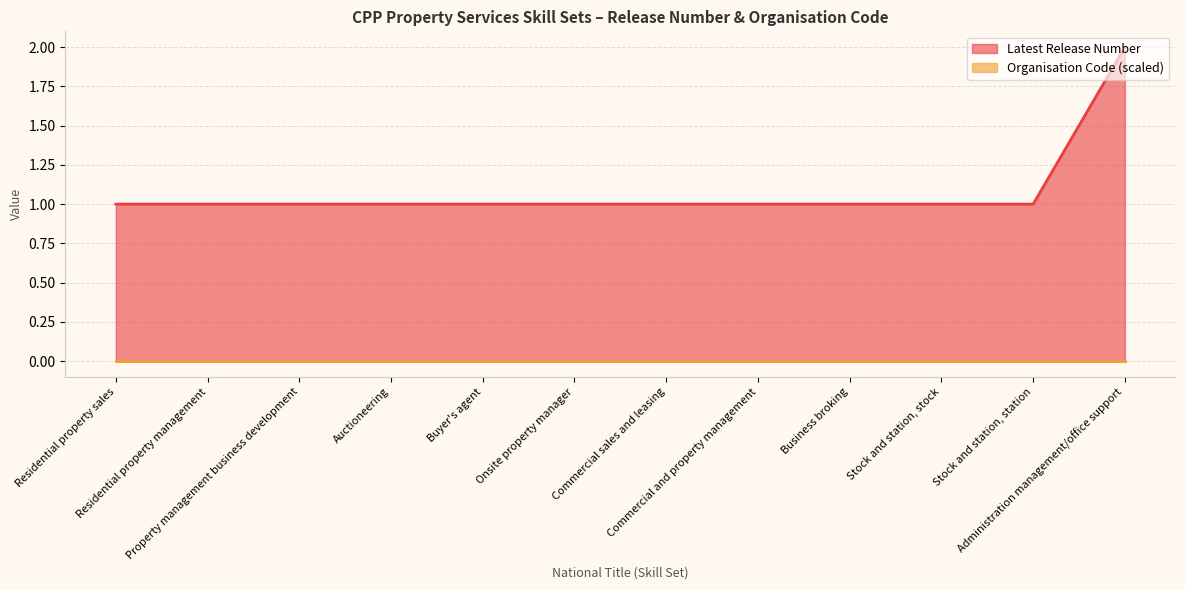

What is the smallest value displayed?

0